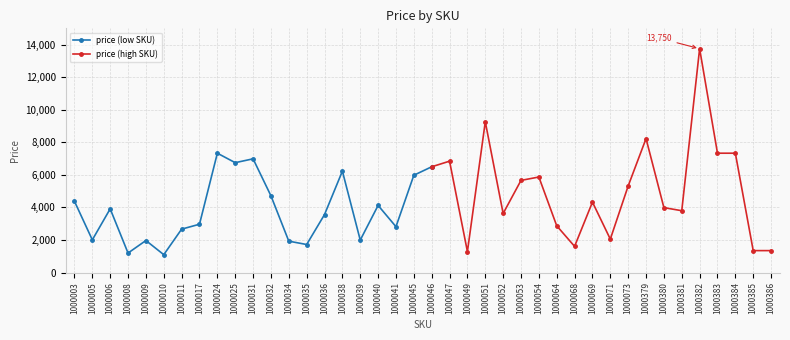

At which category does the chart reach its minimum across all series?

1000010